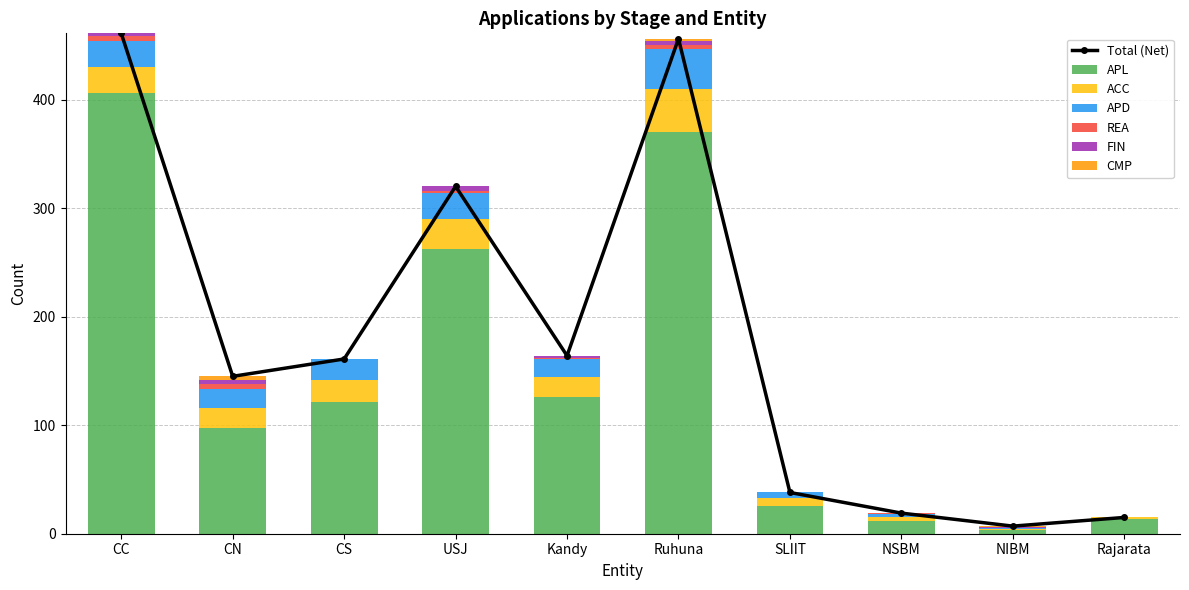

Which has a higher value, USJ or NIBM?

USJ